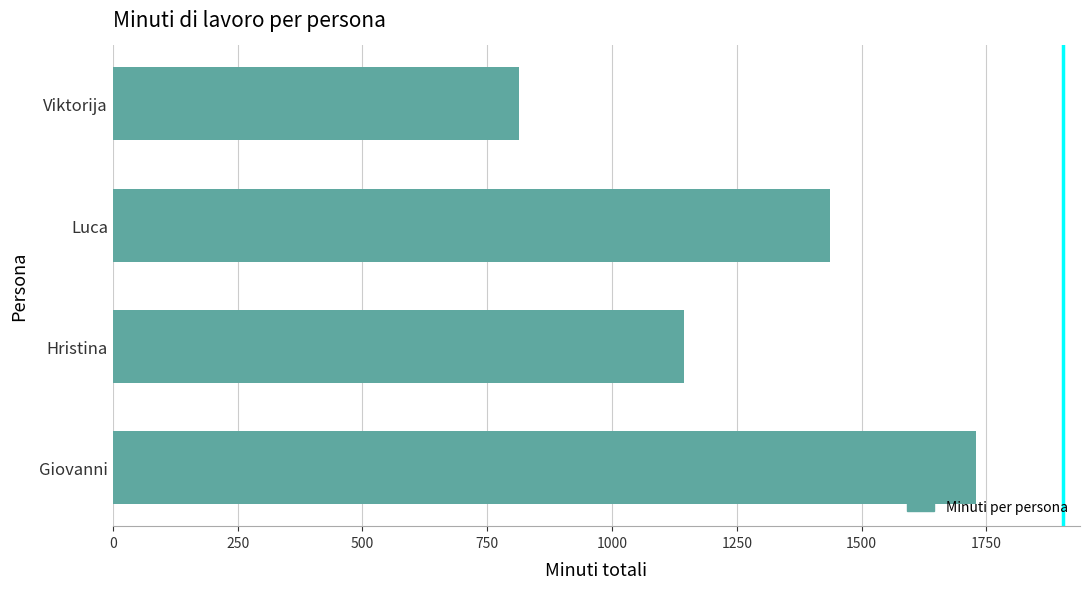

Reading bottom to top, what are all the values shown in this chart?

1730	1144	1437	814